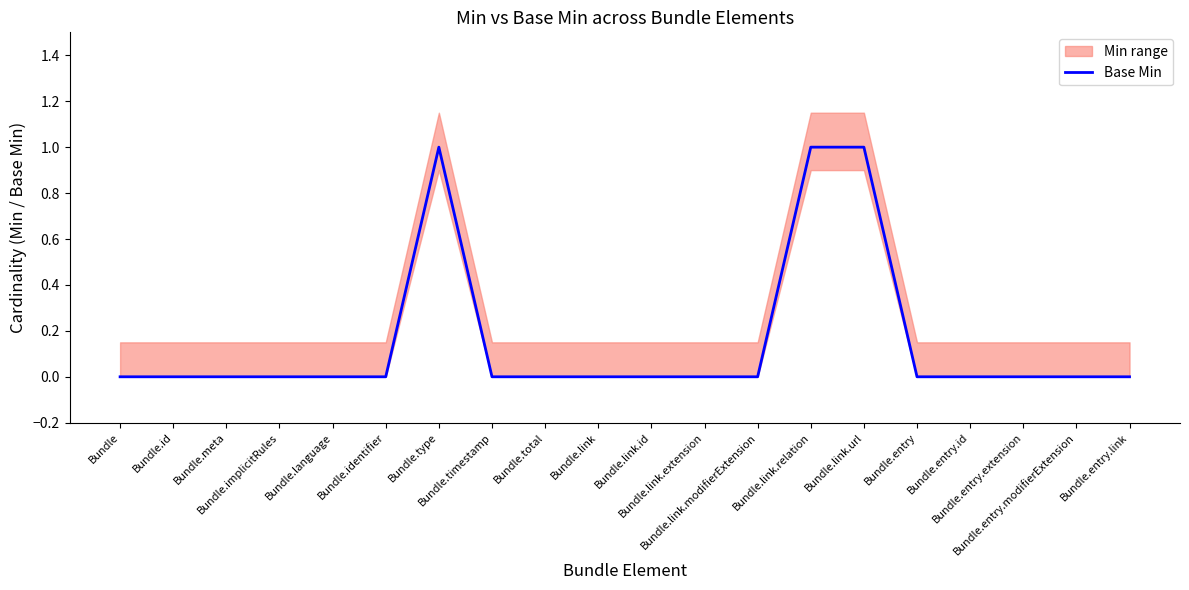

The chart shows a value of 0 at Bundle.id. True or false?

True